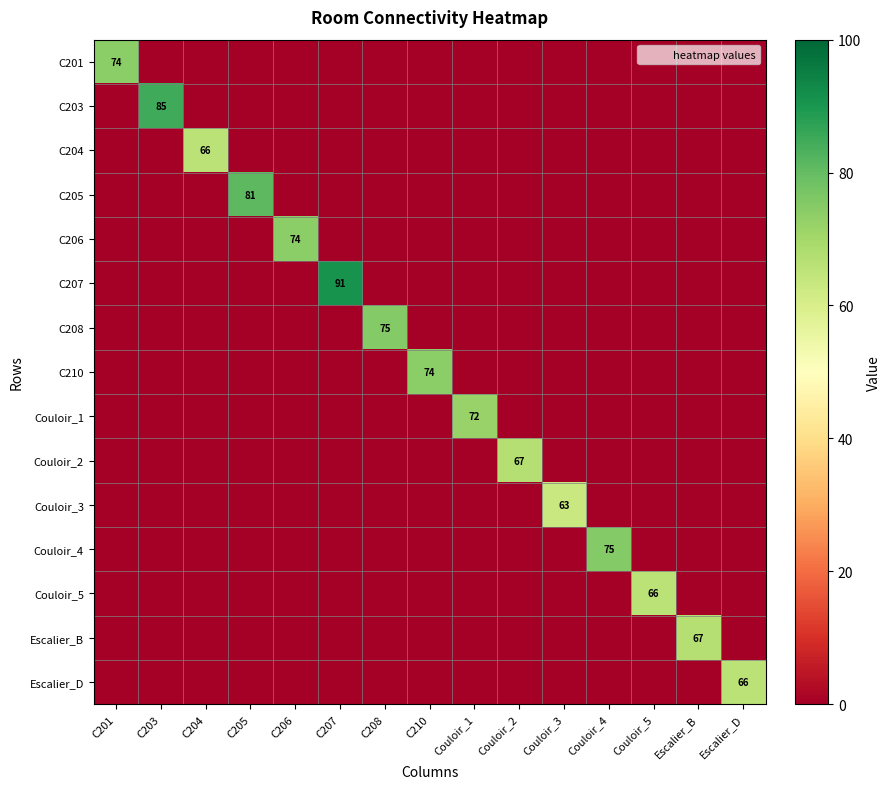

What is the difference between the maximum and minimum values in the Escalier_B series?

67